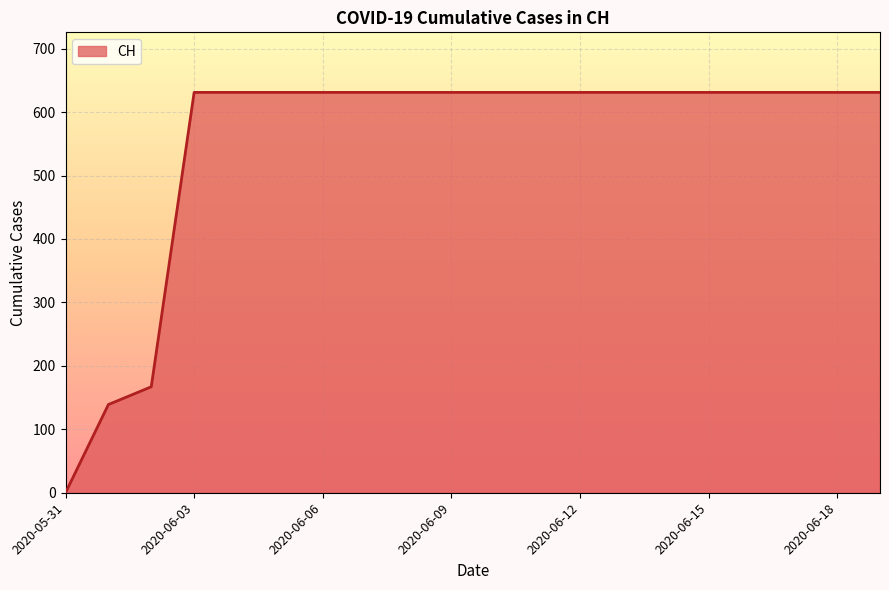

What is the maximum value shown in the chart?

631